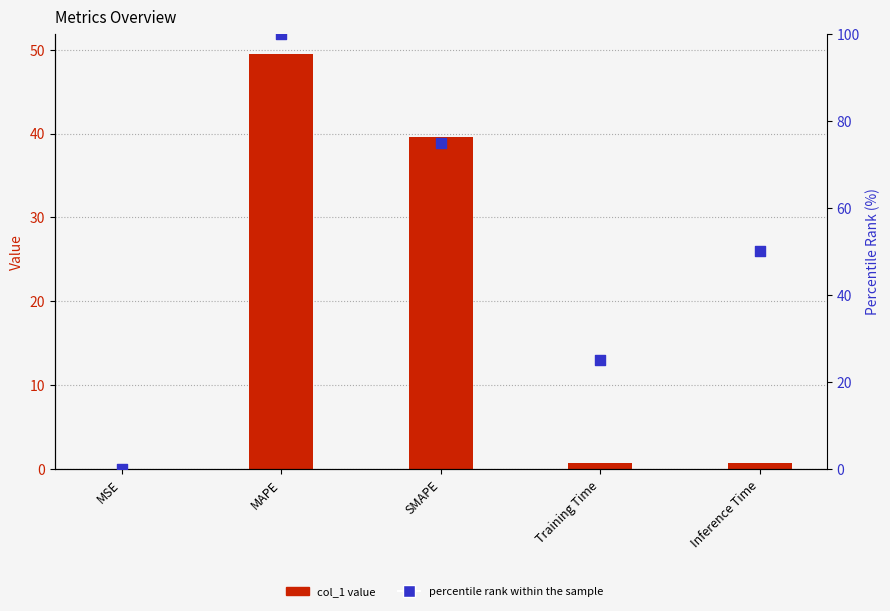

Which series has the widest spread of Y values?

percentile rank within the sample